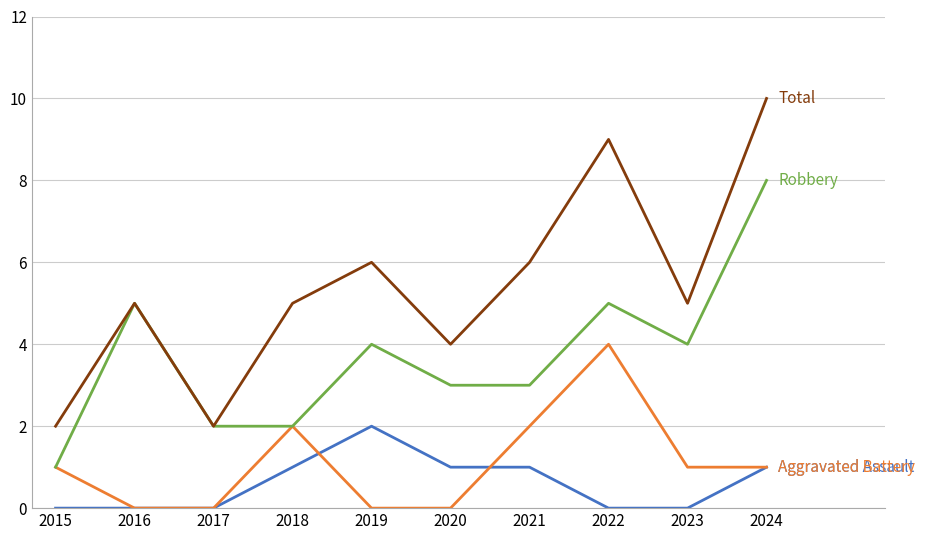

What is the difference between the highest and lowest values at 2022?

9